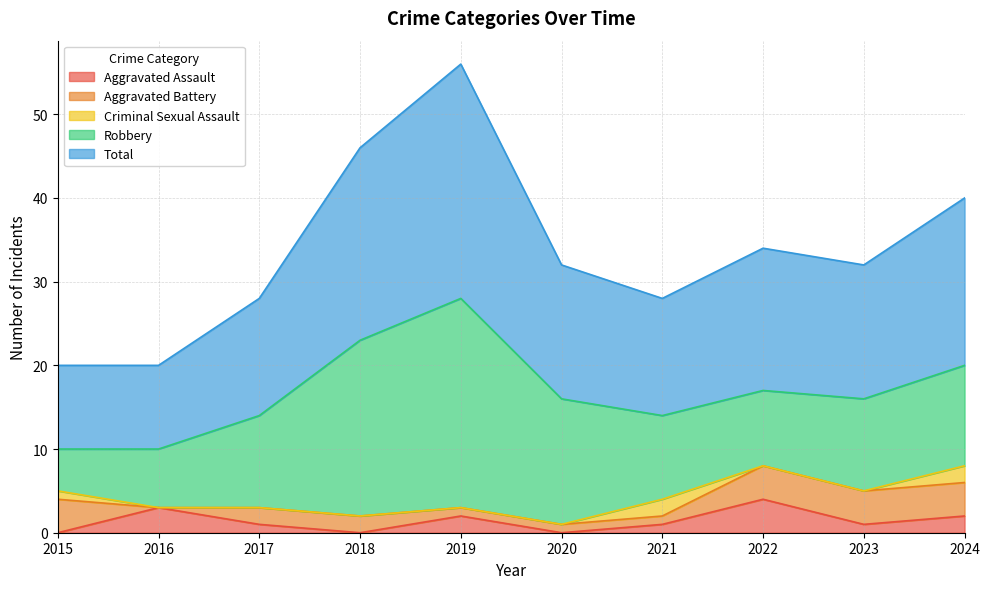

What is the difference between the maximum and minimum values in the Total series?

18